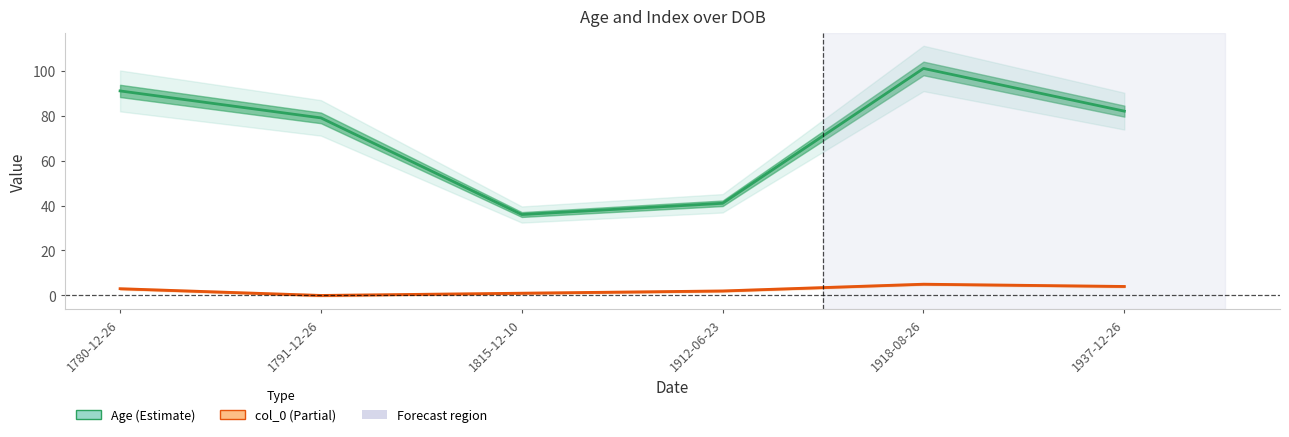

What is the value of the Age point at the 5th from the left?

101